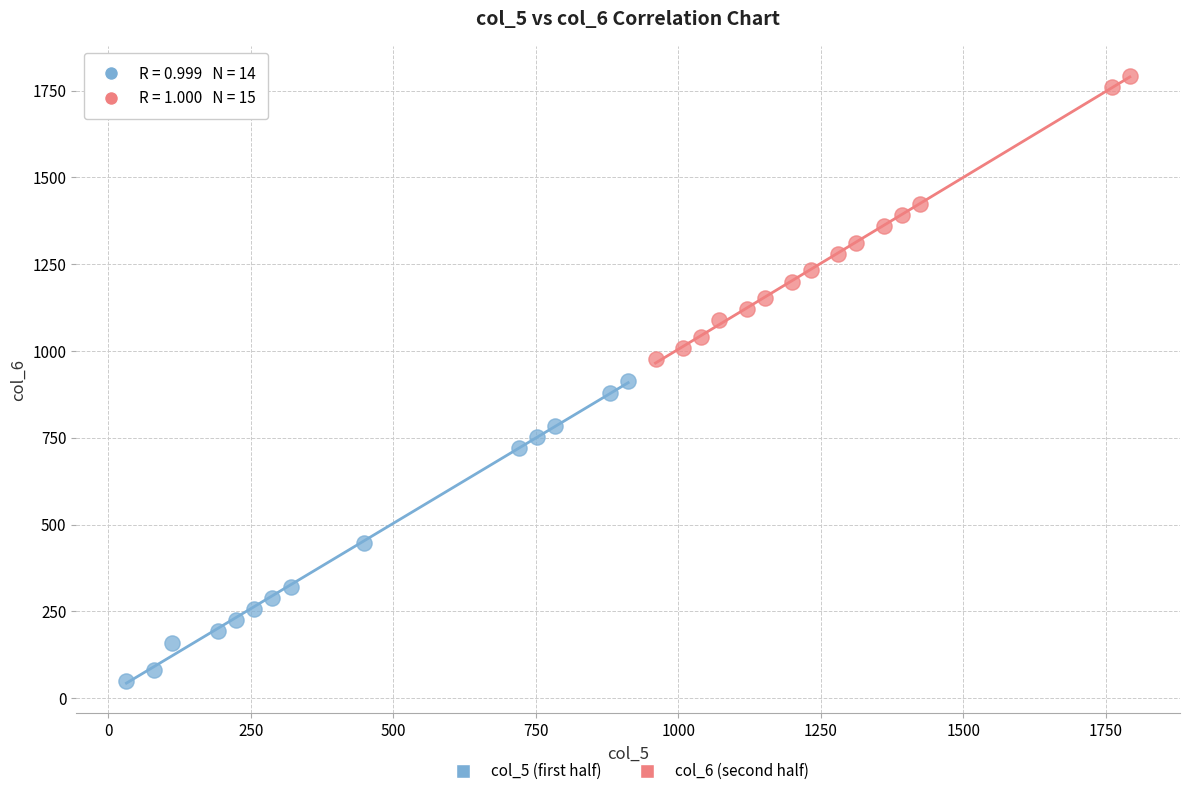

Which series has the widest spread of Y values?

col_5 (first half)